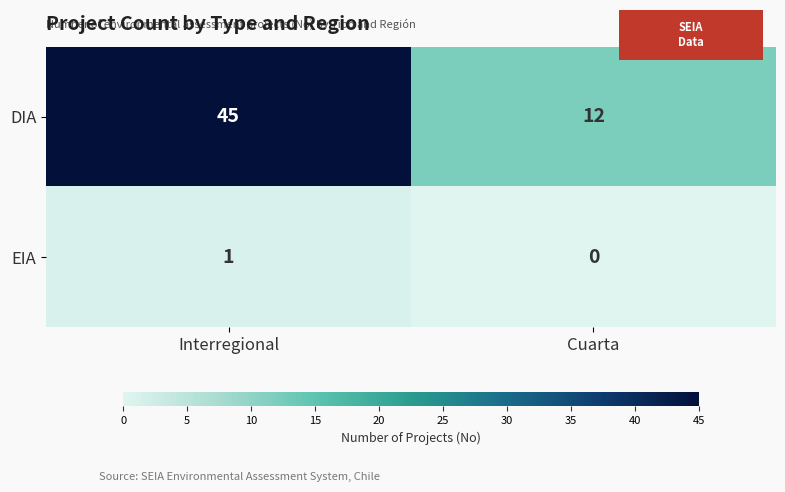

At which label is DIA closest to 28?

Cuarta